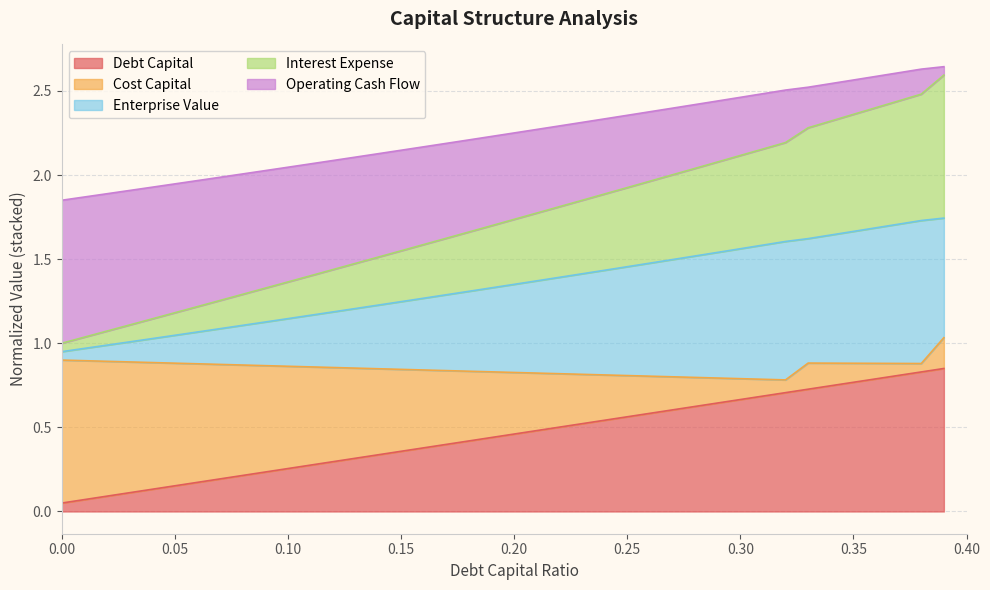

The value of Debt Capital at 0.10 is 0.1. True or false?

False